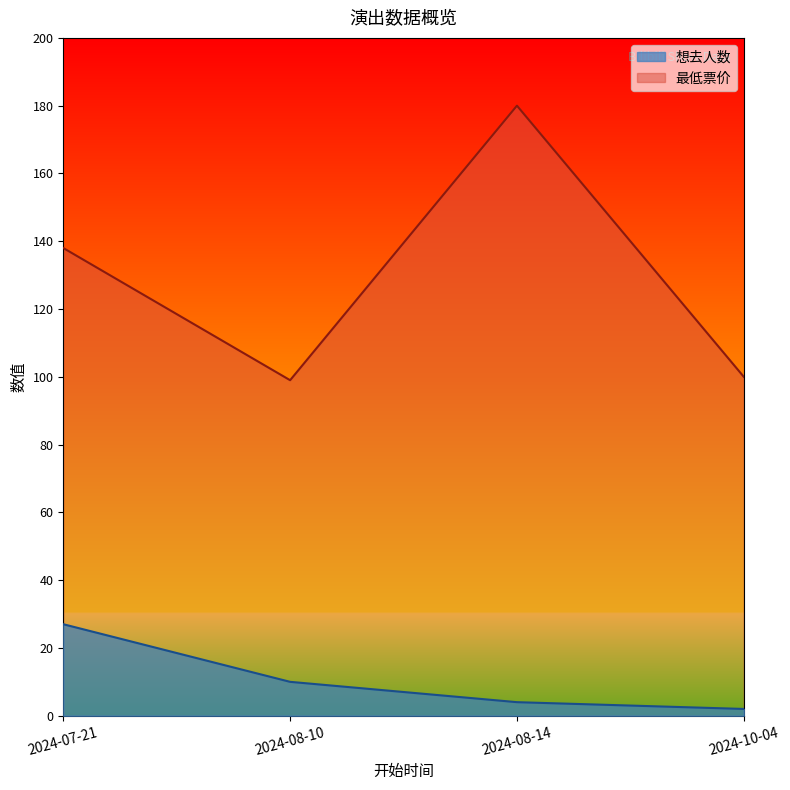

What is the sum of all 想去人数 values?

43